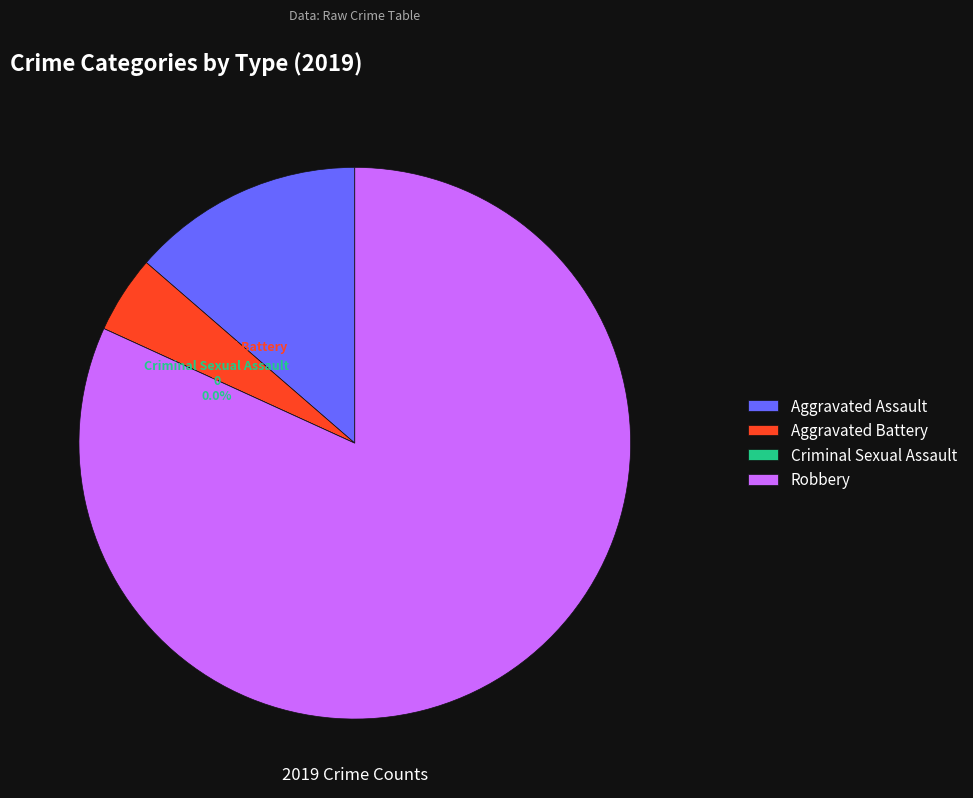

Count the number of slices in the pie.

4